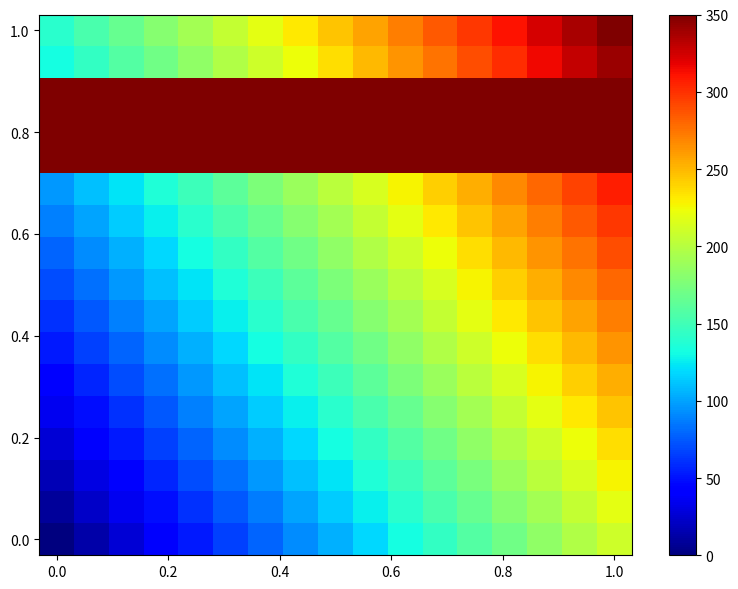

How many data points does each series have?

17